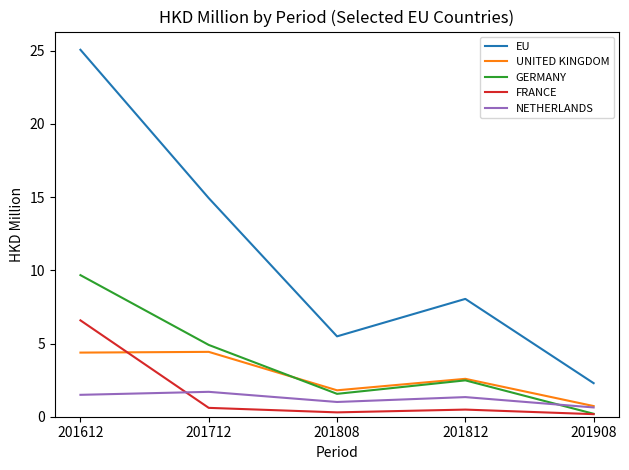

True or false: NETHERLANDS has a value of 1.7 at 201712.

True